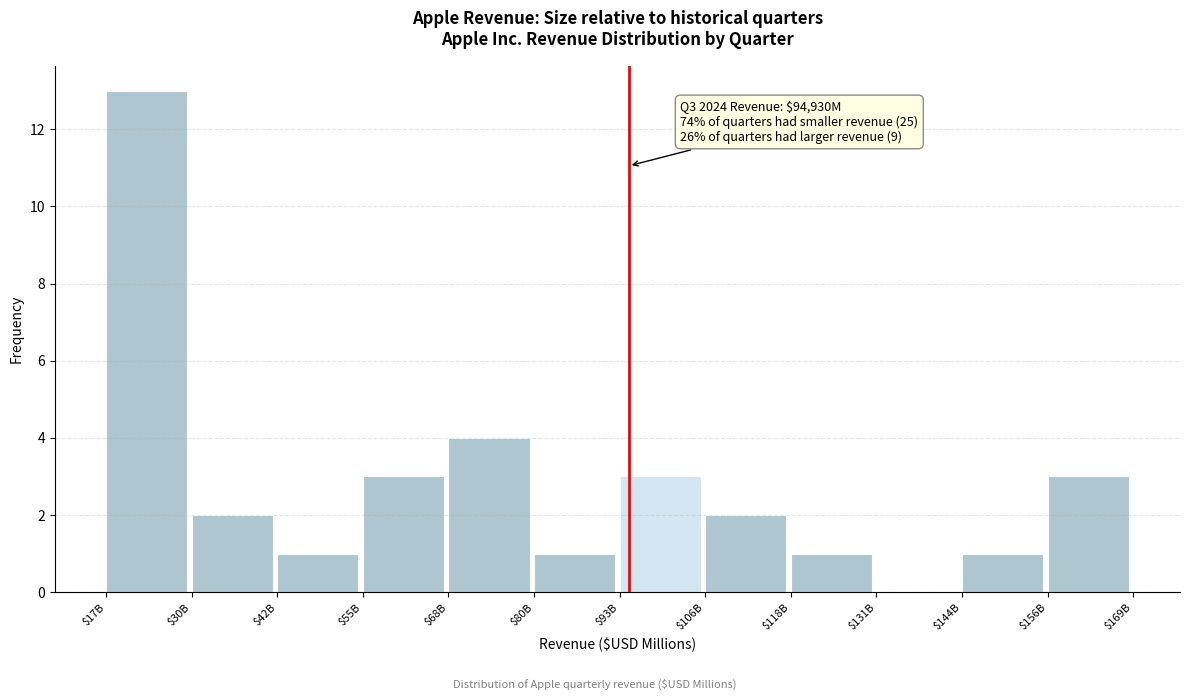

Which label corresponds to the largest value in the chart?

$17B